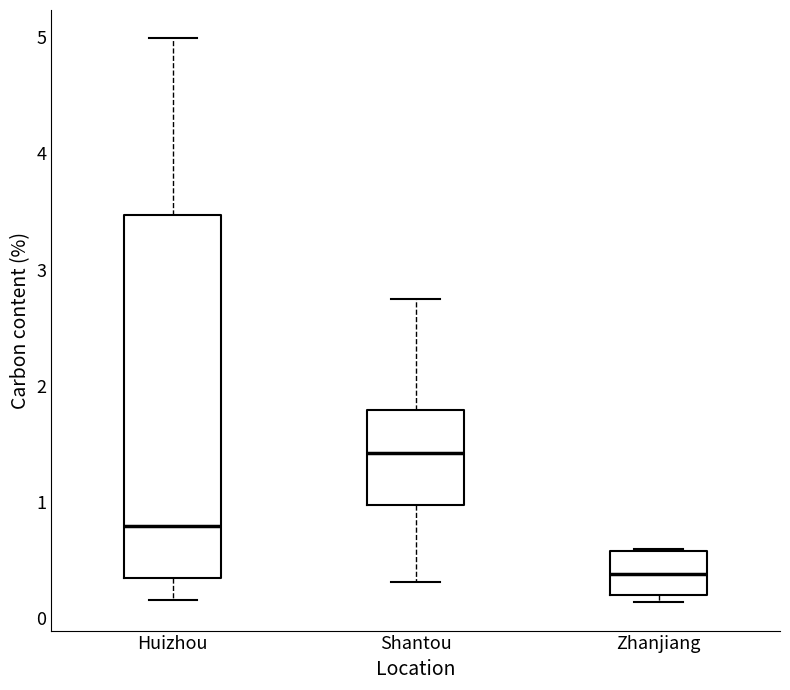

Comparing the boxes themselves (not the whiskers), which one is the tallest?

Huizhou